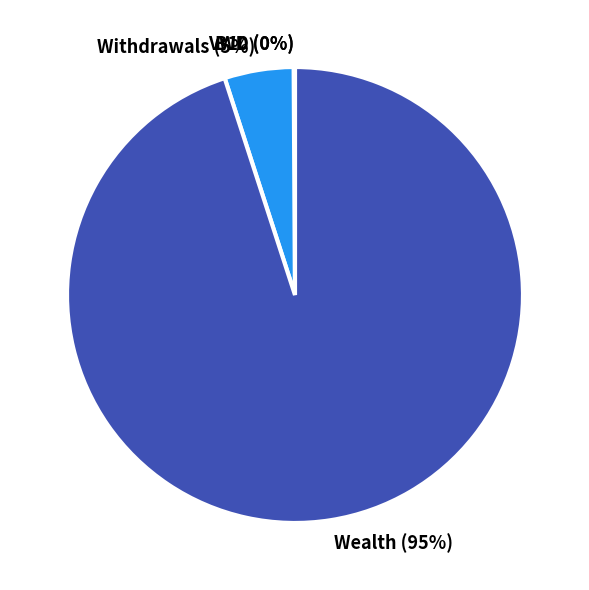

Do Withdrawals (5%) and Wealth (95%) together represent more than half of the pie?

Yes